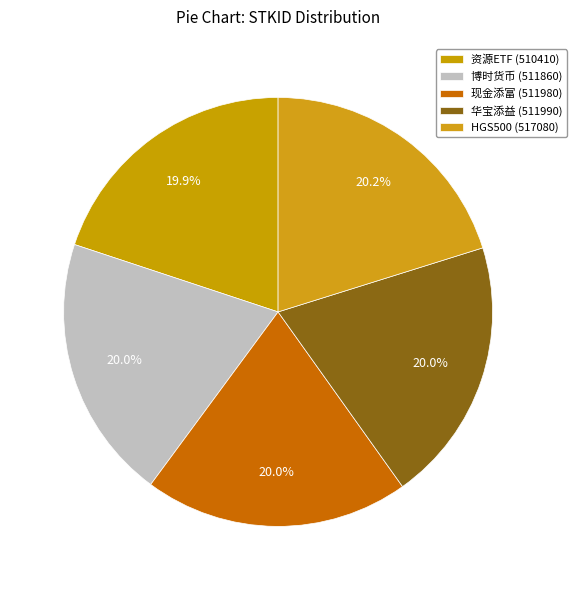

True or false: 现金添富 (511980) accounts for 8% of the total.

False